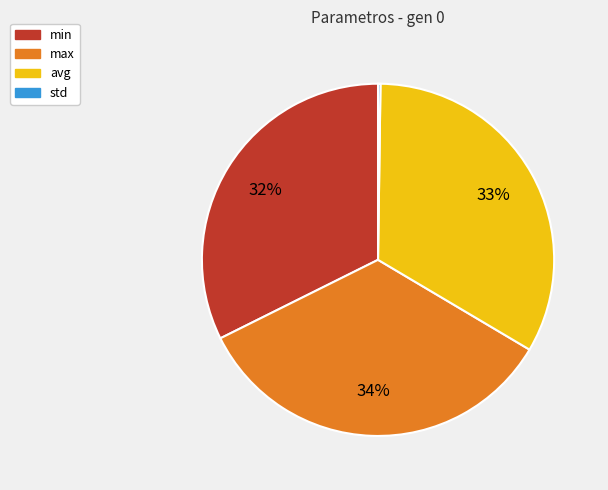

Which slice is the largest?

max